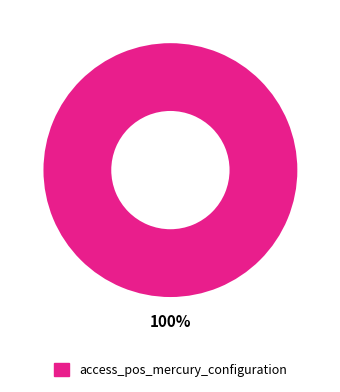

Is there any slice that represents more than half of the pie?

Yes